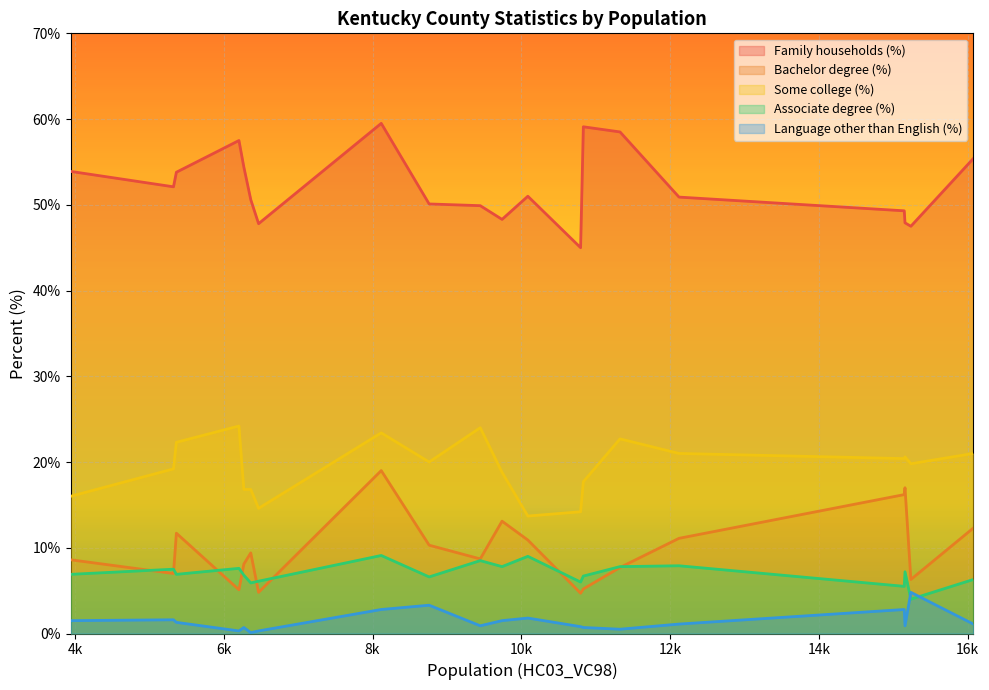

Reading left to right, transcribe all the data shown in this chart.

Family households (%): 53.9	52.1	53.8	57.5	54.4	50.6	47.8	59.5	50.1	49.9	48.3	51.0	45.0	59.1	58.5	50.9	49.3	47.9	47.5	55.4
Bachelor degree (%): 8.6	7.0	11.7	5.1	8.1	9.4	4.8	19.0	10.3	8.7	13.1	10.9	4.7	5.2	7.7	11.1	16.2	17.0	6.3	12.3
Some college (%): 16.0	19.2	22.3	24.2	16.8	16.8	14.6	23.4	20.0	24.0	18.8	13.7	14.2	17.7	22.7	21.0	20.4	20.6	19.8	21.0
Associate degree (%): 6.9	7.5	6.9	7.6	6.8	5.9	6.1	9.1	6.6	8.5	7.8	9.0	6.0	6.7	7.8	7.9	5.5	7.2	4.0	6.3
Language other than English (%): 1.5	1.6	1.3	0.3	0.7	0.1	0.3	2.8	3.3	0.9	1.5	1.8	0.8	0.7	0.5	1.1	2.8	0.9	4.8	1.1